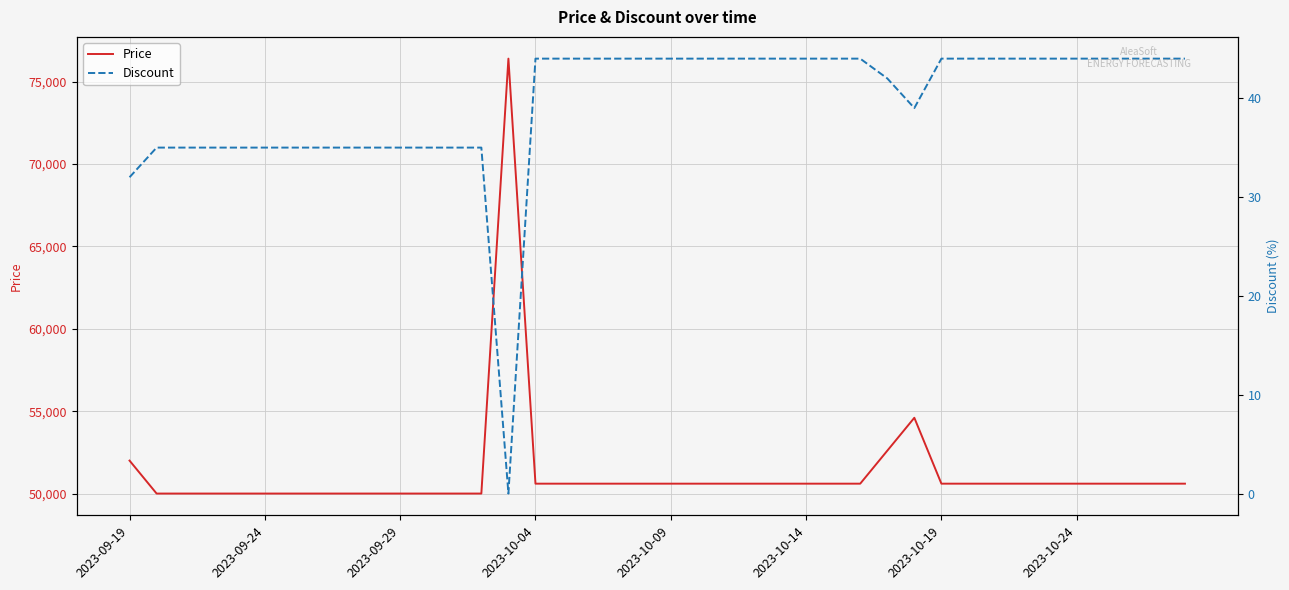

True or false: Discount and Price intersect in this chart.

False